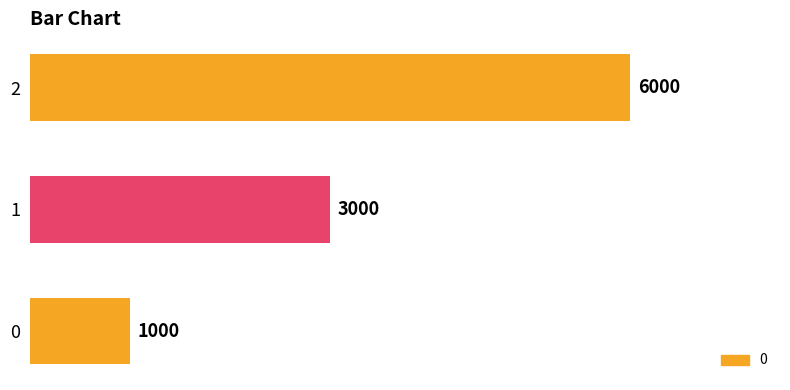

How many values are below 3000?

1